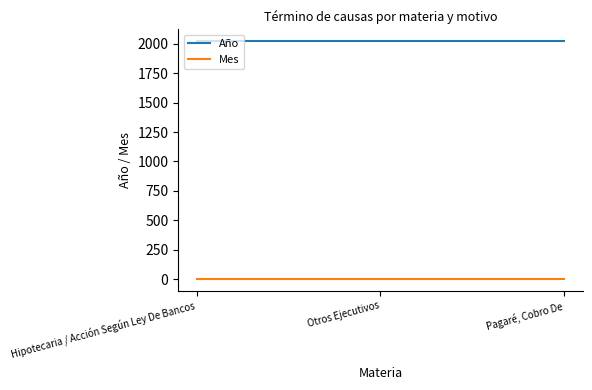

Rank the series by their maximum value, from lowest to highest.

Mes, Año